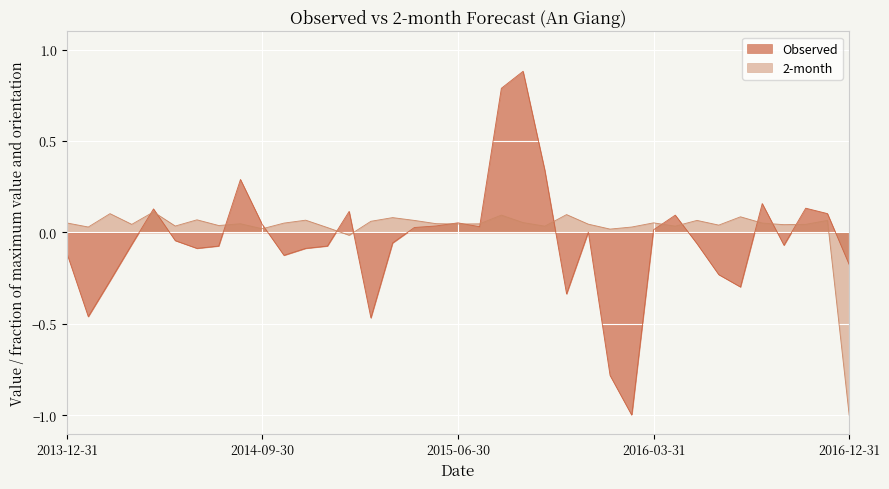

After their last crossing, which series has the higher values: 2-month or Observed?

Observed